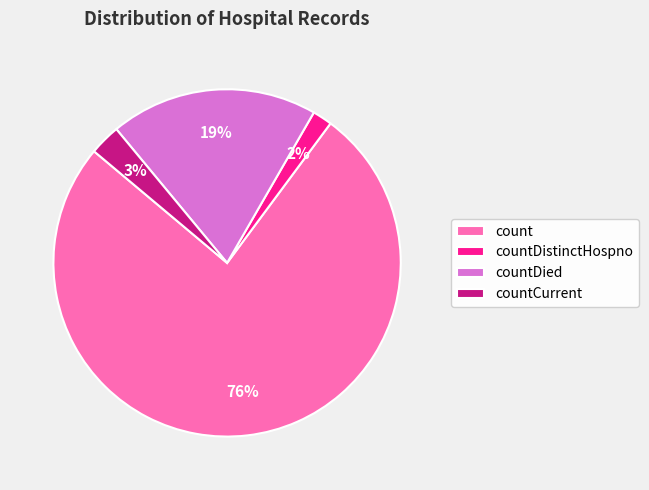

To the nearest percent, what is the difference between the largest and smallest slice percentages?

74%